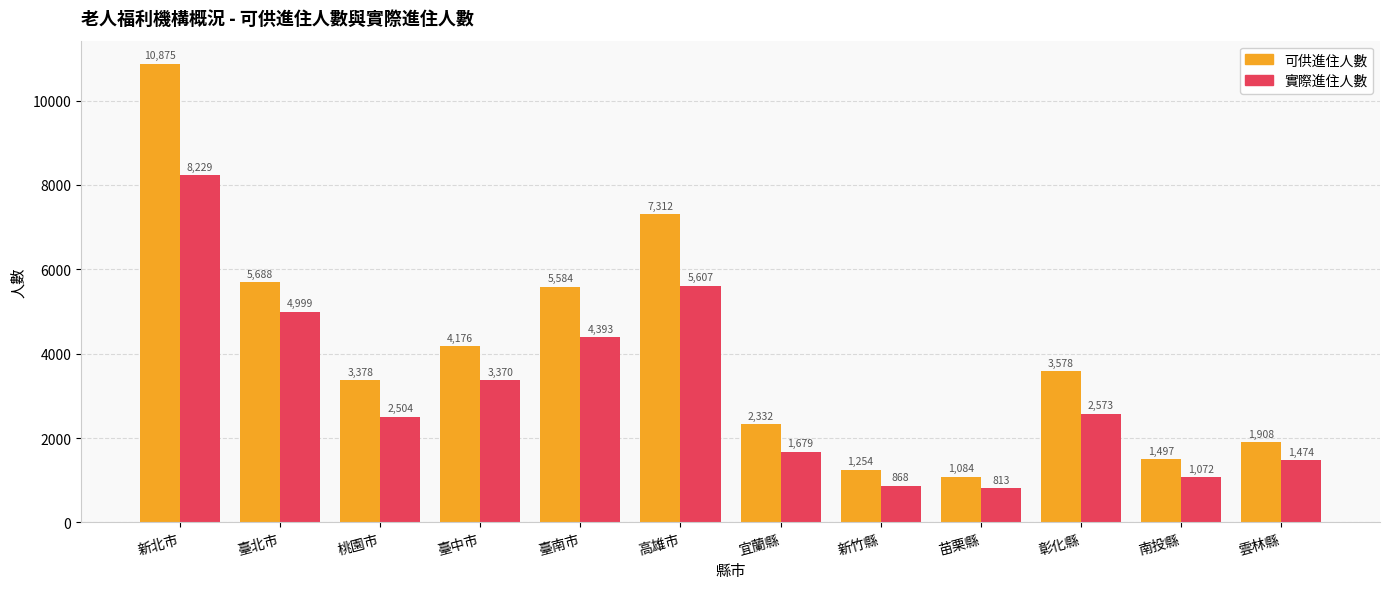

How many data points does each series have?

12